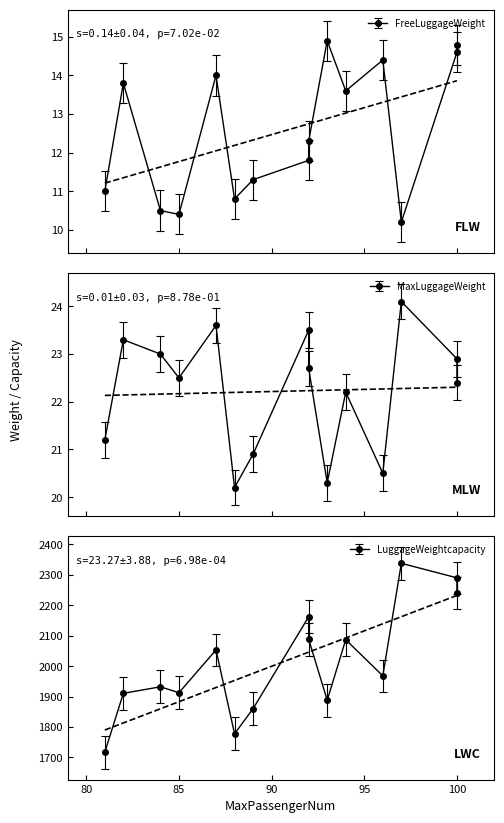

In MaxLuggageWeight, how many points are higher than both neighbors (excluding endpoints)?

5